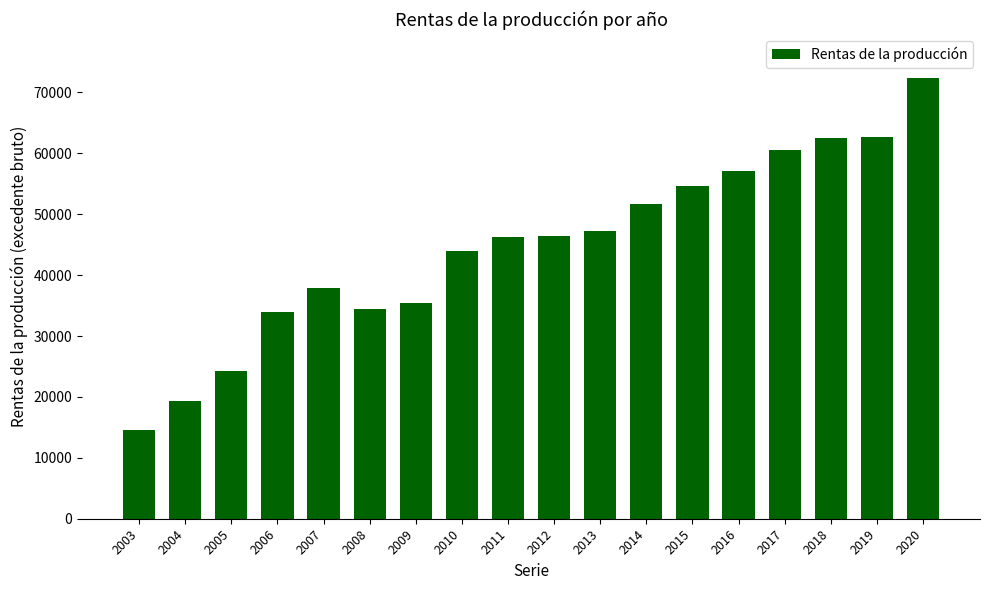

What is the maximum value shown in the chart?

72352